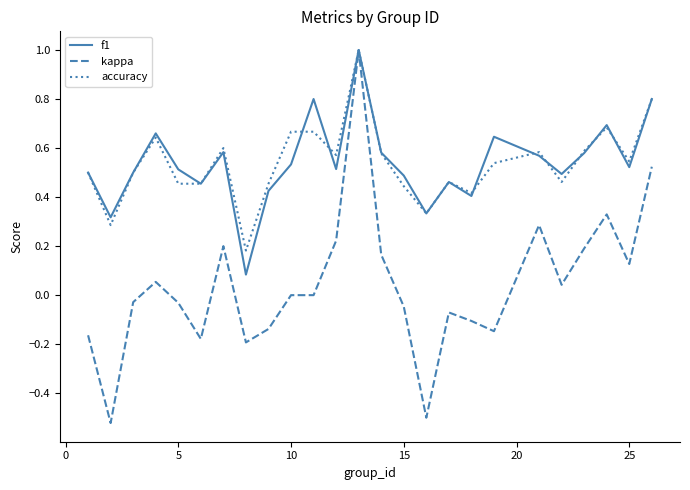

Which series has the widest spread of values?

kappa